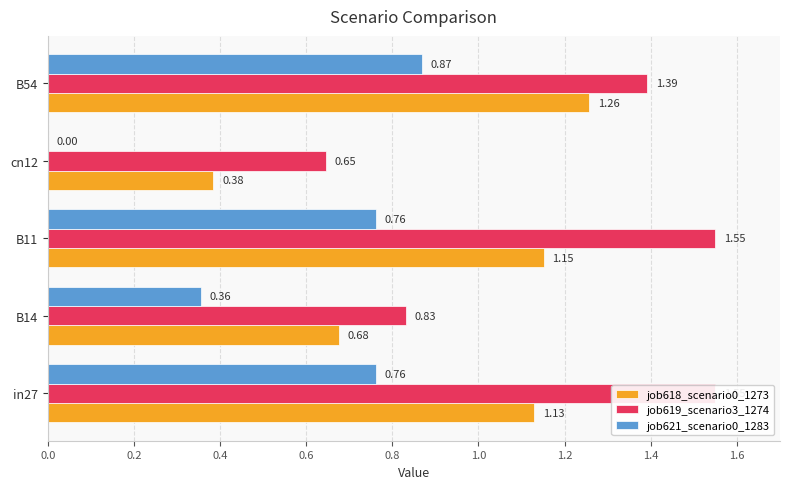

What are all the series names shown in the legend?

job618_scenario0_1273, job619_scenario3_1274, job621_scenario0_1283